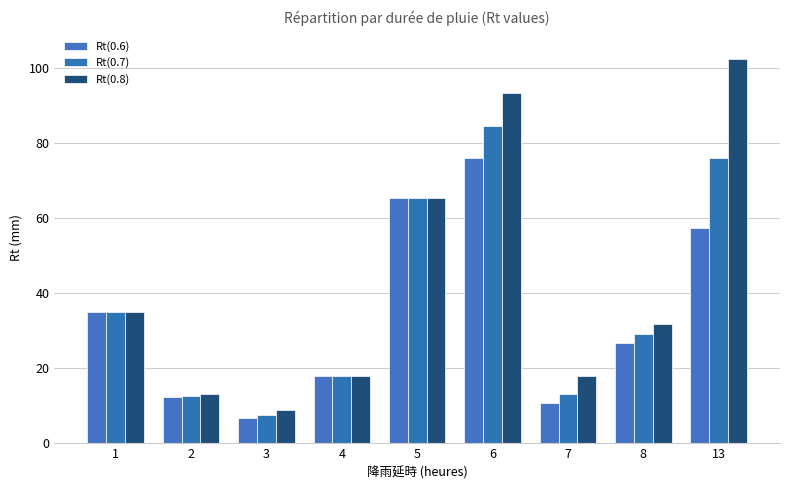

Which category has the lowest value in the Rt(0.8) series?

3